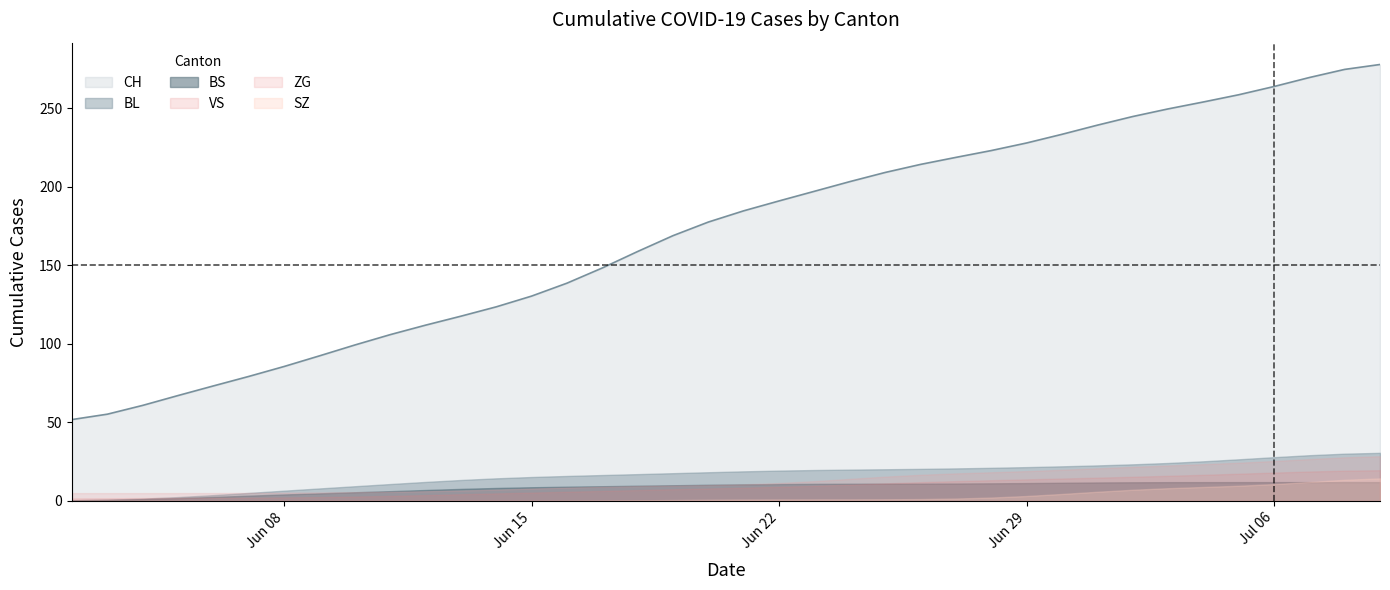

At 3, list the series in order from smallest to largest.

BL, SZ, BS, VS, ZG, CH